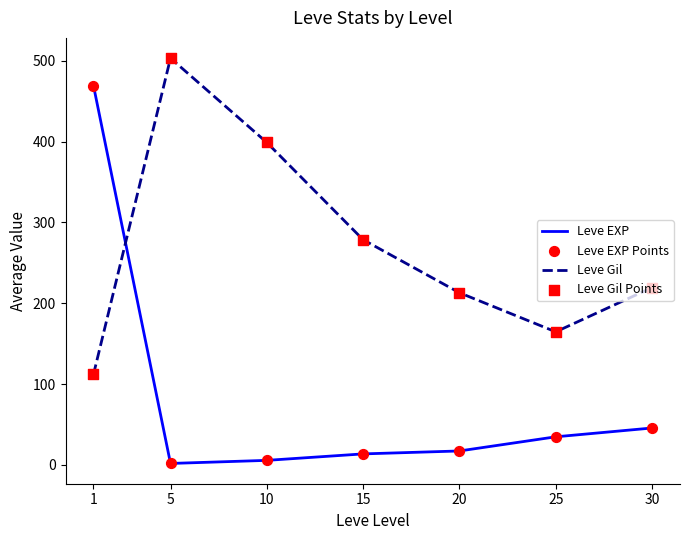

Which series changed the most between 1 and 15?

Leve EXP